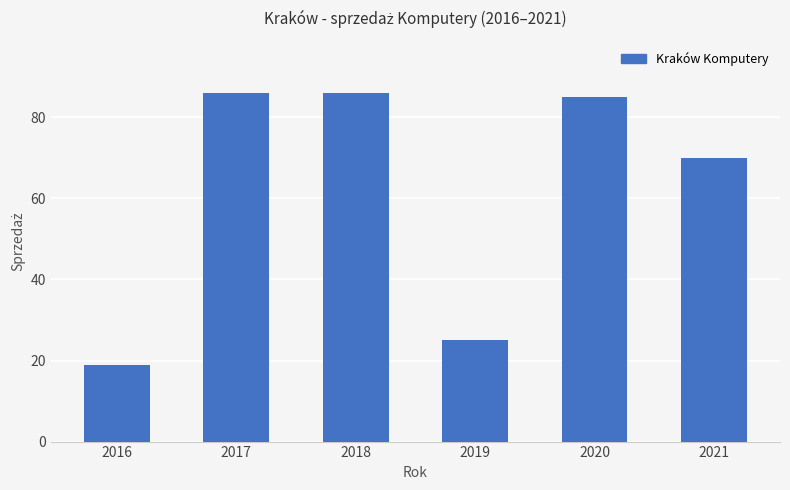

Is it true that the value at 2021 is 29?

False